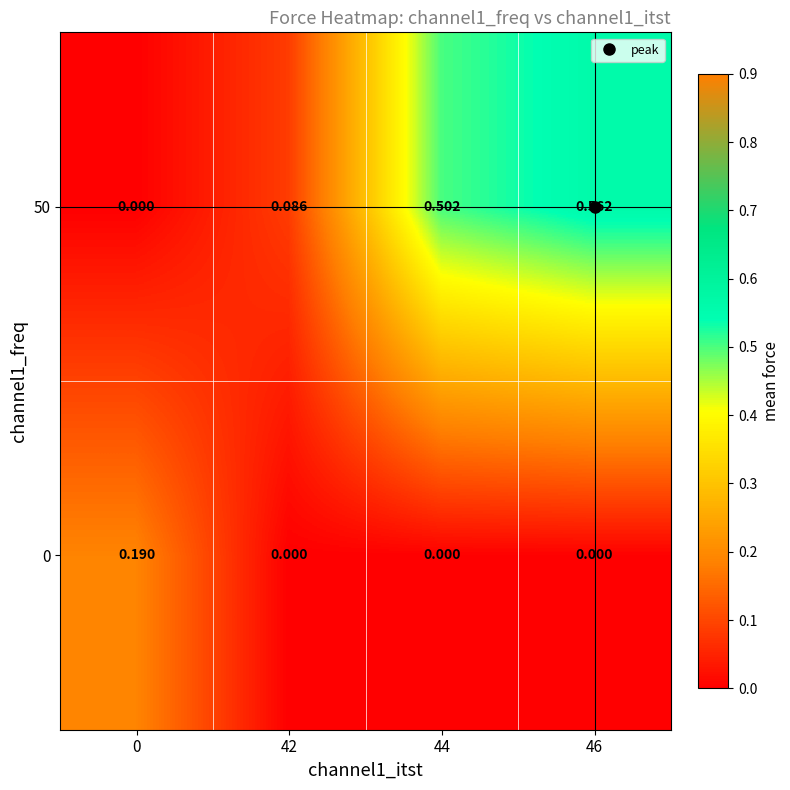

At how many categories does at least one series exceed 0?

4